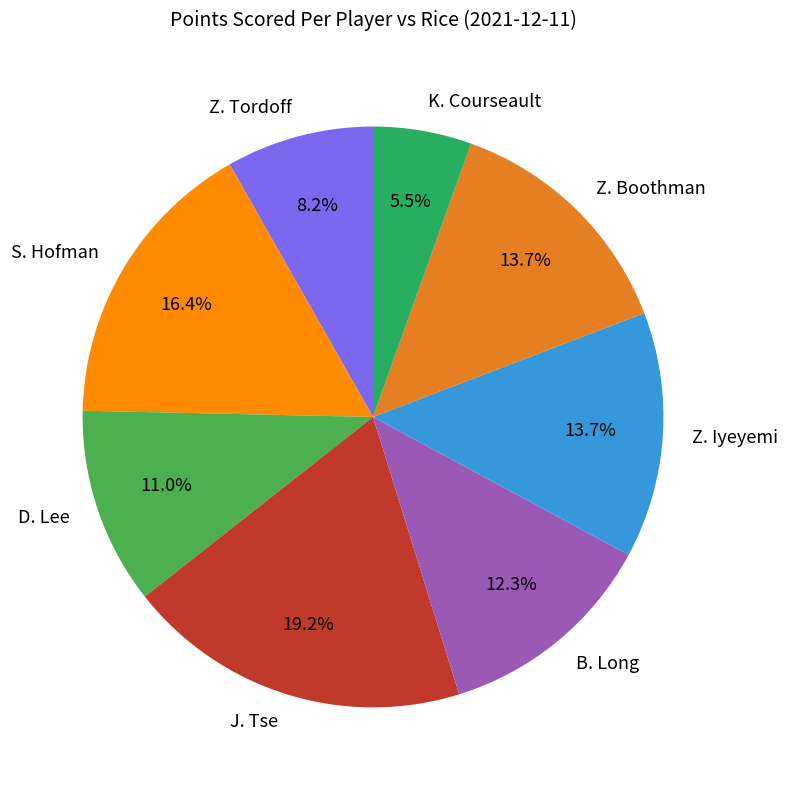

To the nearest percent, what is the average slice percentage?

12%